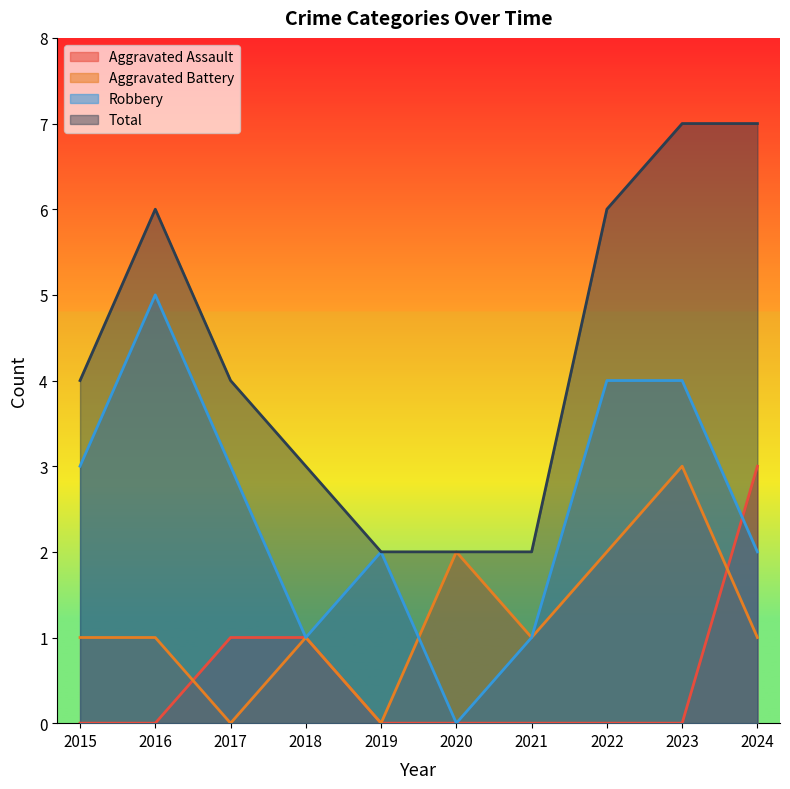

Where do Aggravated Battery and Aggravated Assault first cross each other?

2016 and 2017